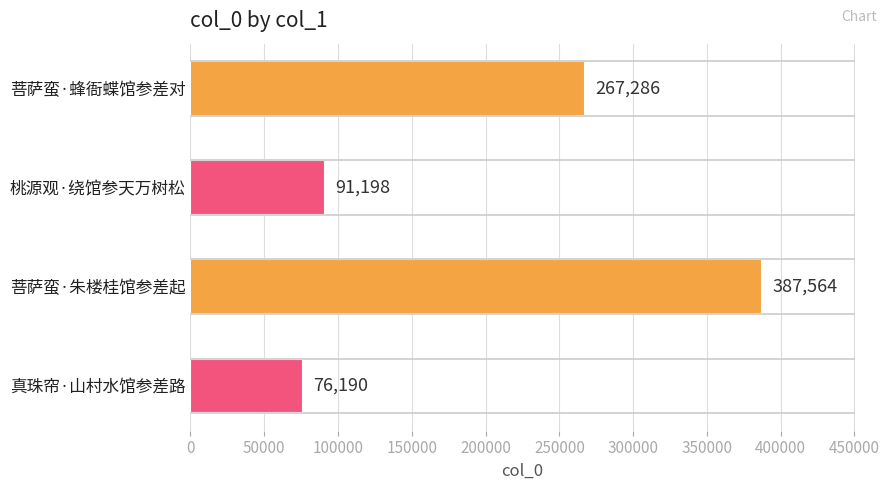

The chart shows a value of 91198 at 桃源观·绕馆参天万树松. True or false?

True